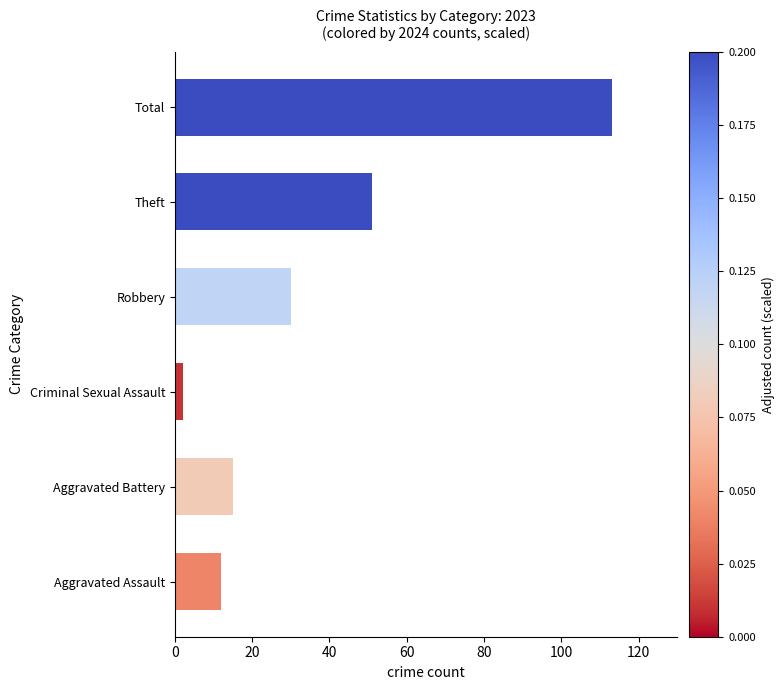

What is the difference between the maximum and minimum values?

111